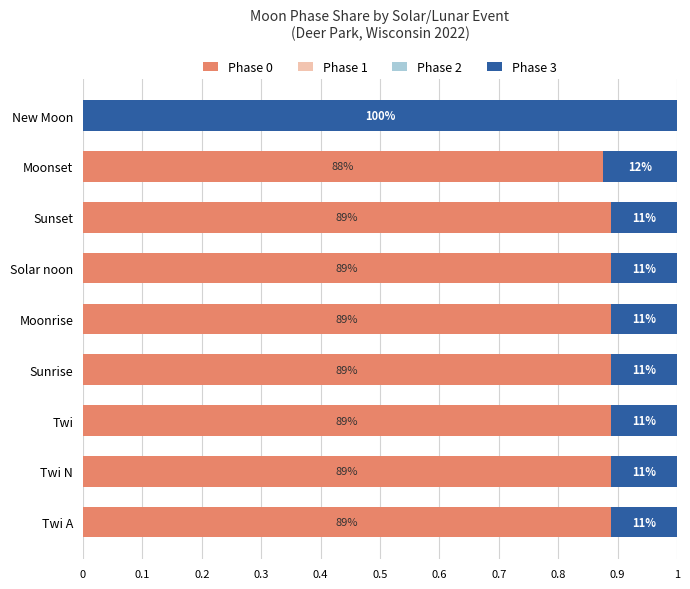

Does the chart contain any negative values?

No